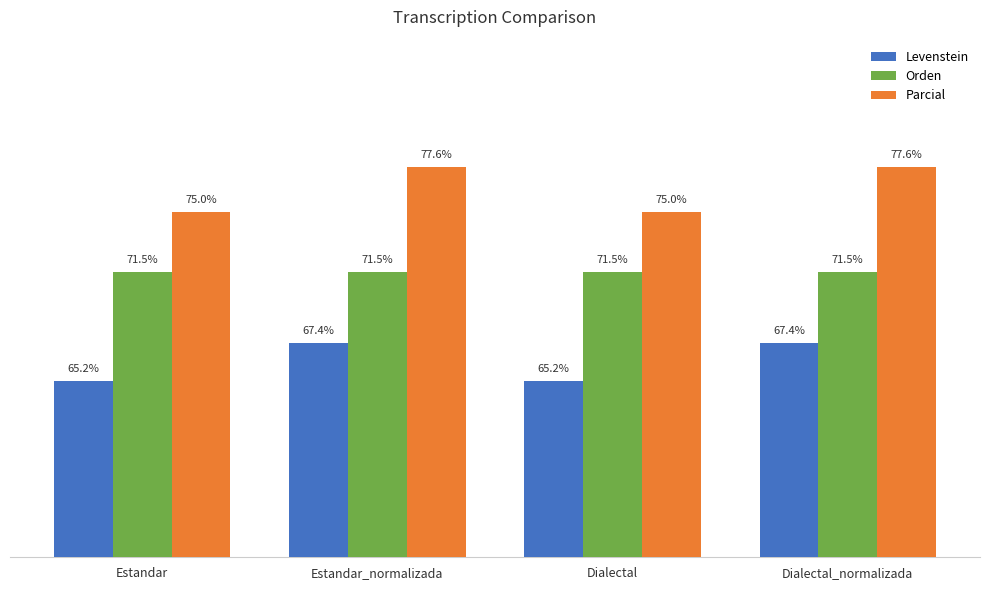

Which series changed the most between Estandar and Dialectal_normalizada?

Parcial